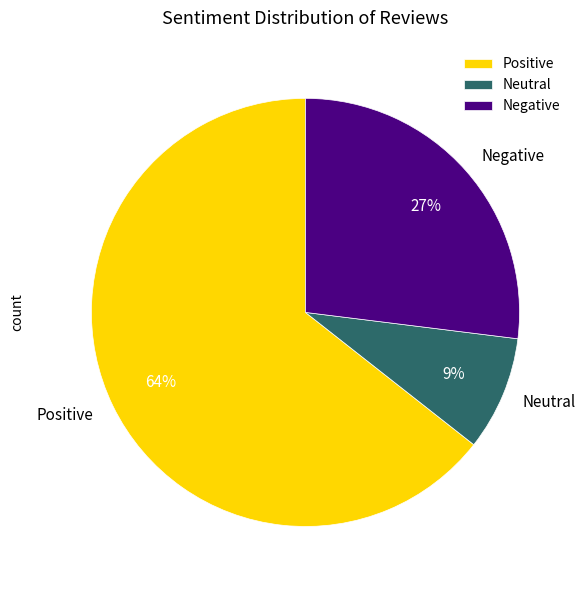

Is there any slice that represents more than half of the pie?

Yes